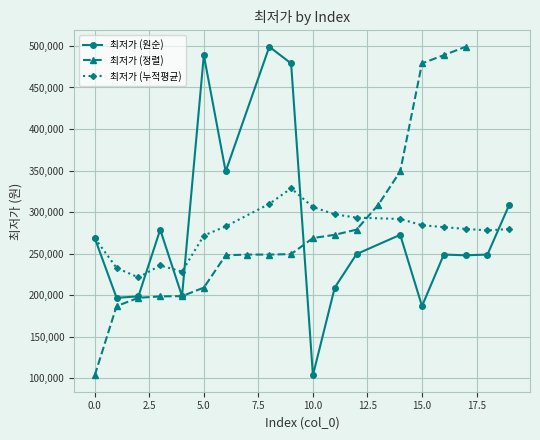

How many interior local valleys does the 최저가 (원순) series have?

6